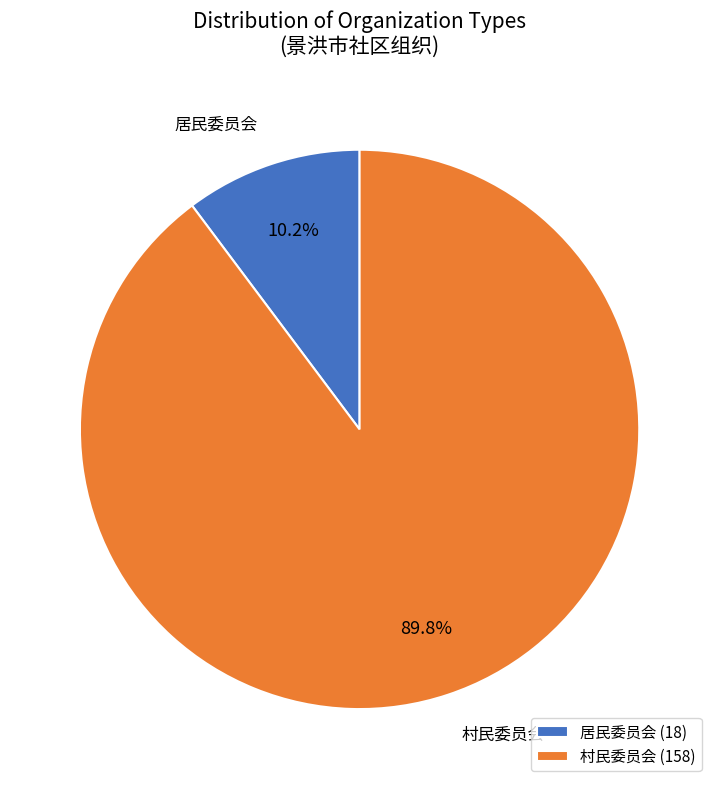

Is it true that 居民委员会 is 24% of the pie?

False